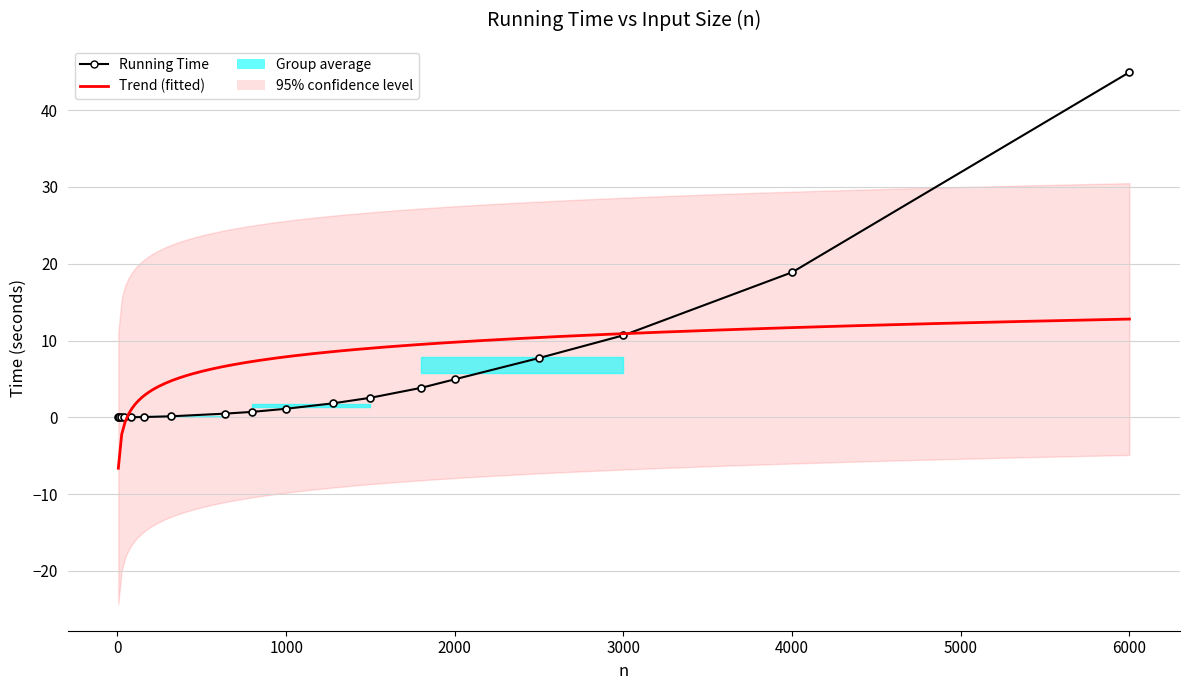

Reading left to right, extract all data points from this chart.

0.0	0.0	0.0	0.0	0.0	0.0	0.1	0.5	0.7	1.1	1.8	2.5	3.8	4.9	7.7	10.7	18.9	44.9